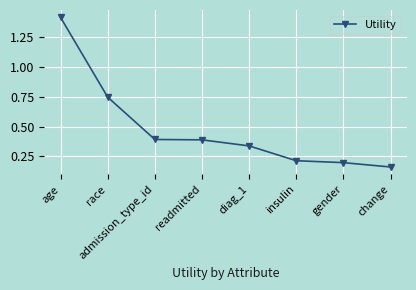

Between insulin and age, which is larger?

age